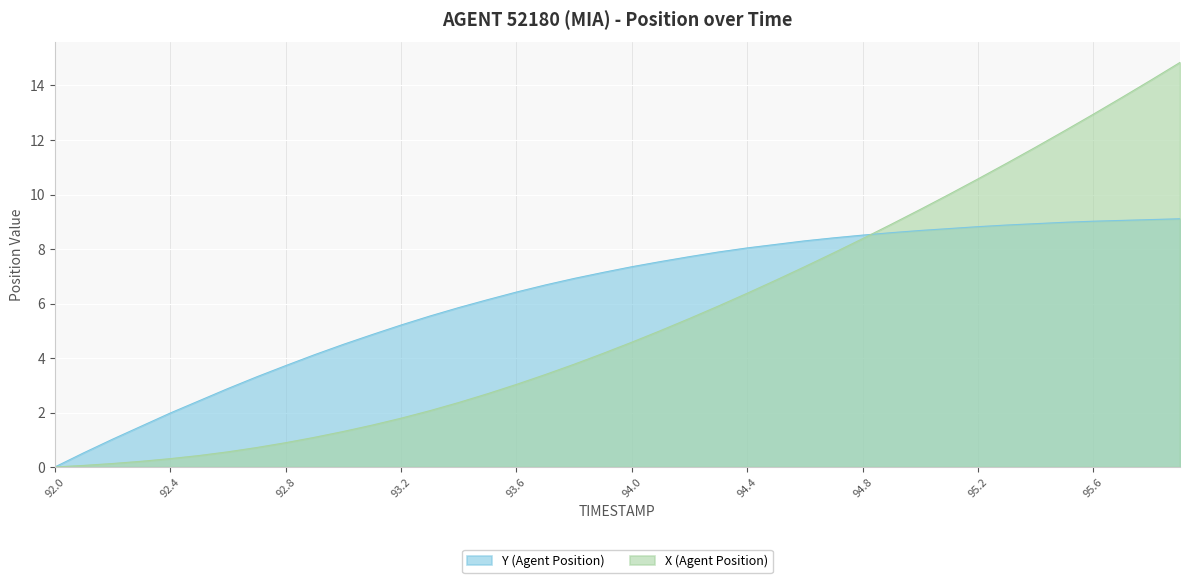

At which label is X (Agent Position) closest to 7?

94.5